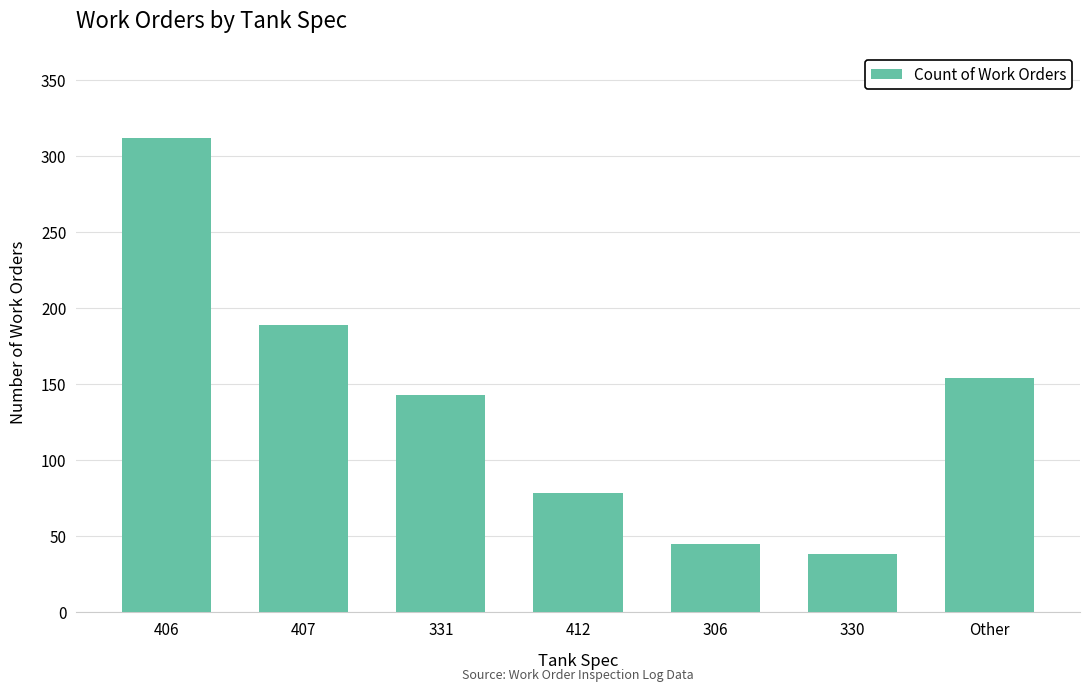

Approximately how many times larger is the value at 306 compared to 331?

0.3